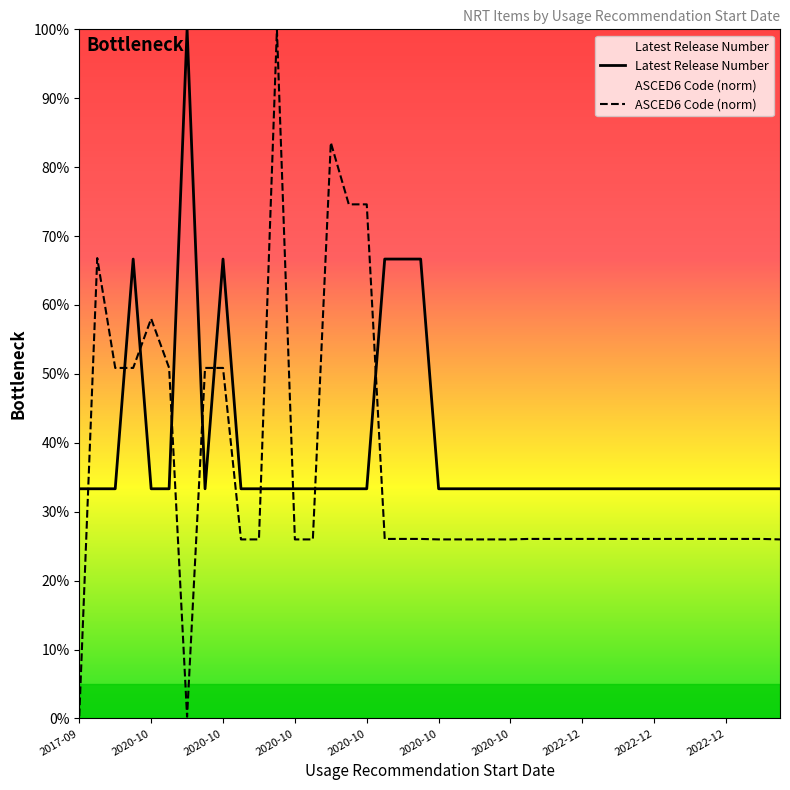

Rank the series by their maximum value, from highest to lowest.

Latest Release Number, ASCED6 Code